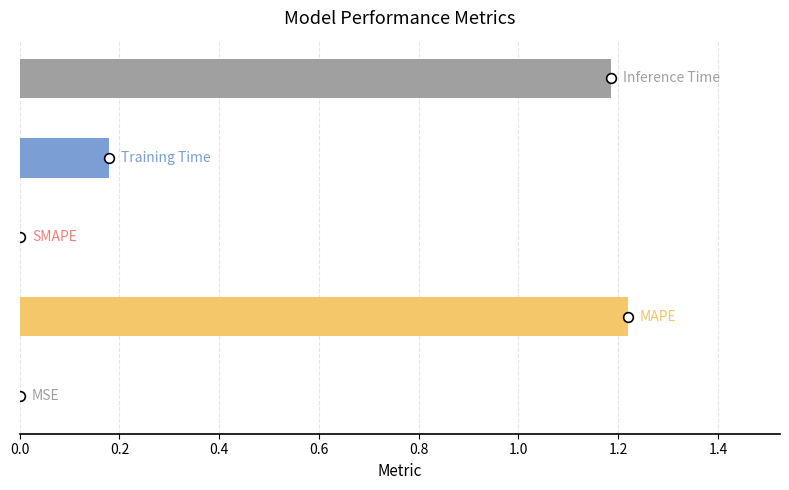

What is the sum of all values?

2.6